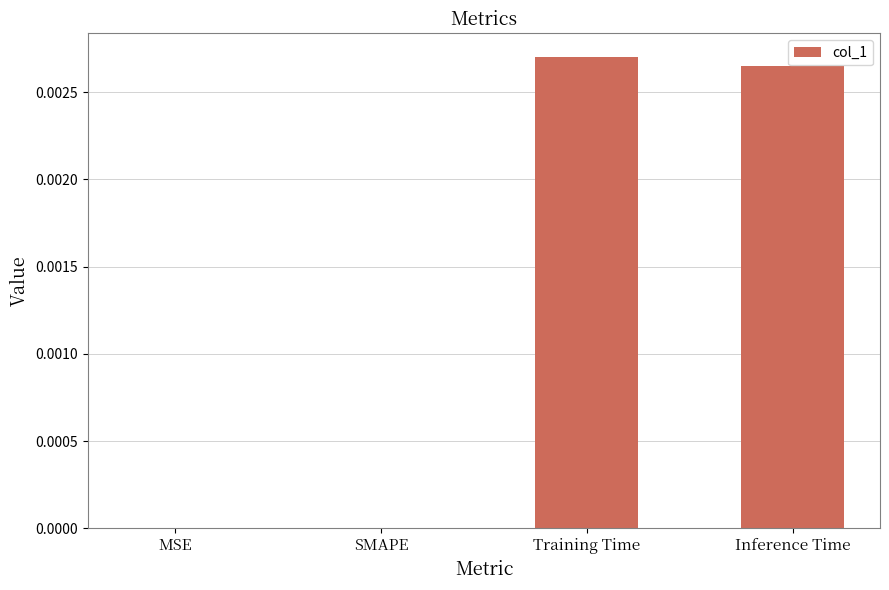

Which has a higher value, Training Time or SMAPE?

Training Time